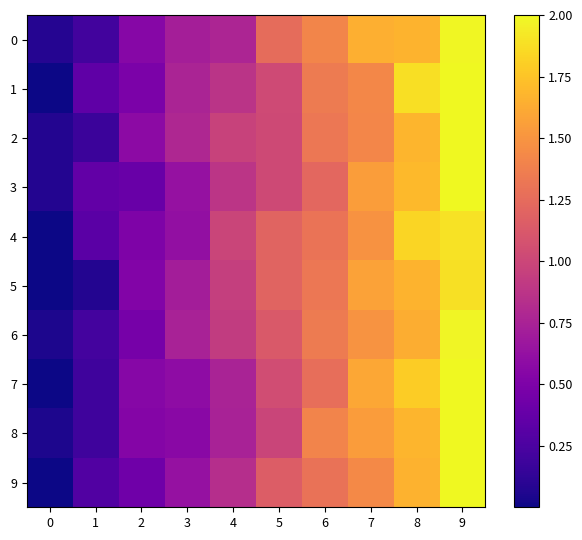

Reading left to right, extract all data points from this chart.

0: 0=0.1	1=0.2	2=0.6	3=0.7	4=0.8	5=1.3	6=1.4	7=1.6	8=1.7	9=2.0
1: 0=0.0	1=0.4	2=0.5	3=0.8	4=0.9	5=1.0	6=1.3	7=1.4	8=1.9	9=2.0
2: 0=0.1	1=0.2	2=0.6	3=0.8	4=1.0	5=1.0	6=1.3	7=1.4	8=1.7	9=2.0
3: 0=0.1	1=0.4	2=0.4	3=0.6	4=0.9	5=1.0	6=1.2	7=1.5	8=1.7	9=2.0
4: 0=0.0	1=0.3	2=0.5	3=0.6	4=1.0	5=1.2	6=1.3	7=1.5	8=1.8	9=1.9
5: 0=0.0	1=0.1	2=0.5	3=0.7	4=1.0	5=1.2	6=1.3	7=1.6	8=1.7	9=1.9
6: 0=0.1	1=0.2	2=0.5	3=0.7	4=0.9	5=1.1	6=1.4	7=1.5	8=1.6	9=2.0
7: 0=0.0	1=0.2	2=0.6	3=0.6	4=0.8	5=1.0	6=1.3	7=1.6	8=1.8	9=2.0
8: 0=0.0	1=0.2	2=0.5	3=0.6	4=0.7	5=1.0	6=1.4	7=1.5	8=1.7	9=2.0
9: 0=0.0	1=0.3	2=0.4	3=0.6	4=0.8	5=1.2	6=1.3	7=1.4	8=1.7	9=2.0